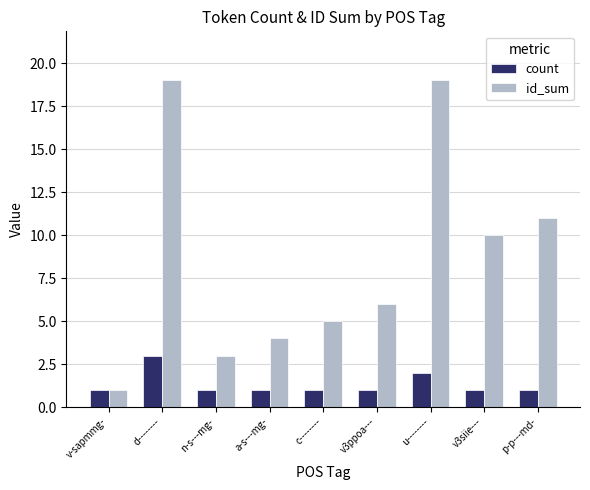

How many count values are between 1 and 2?

8